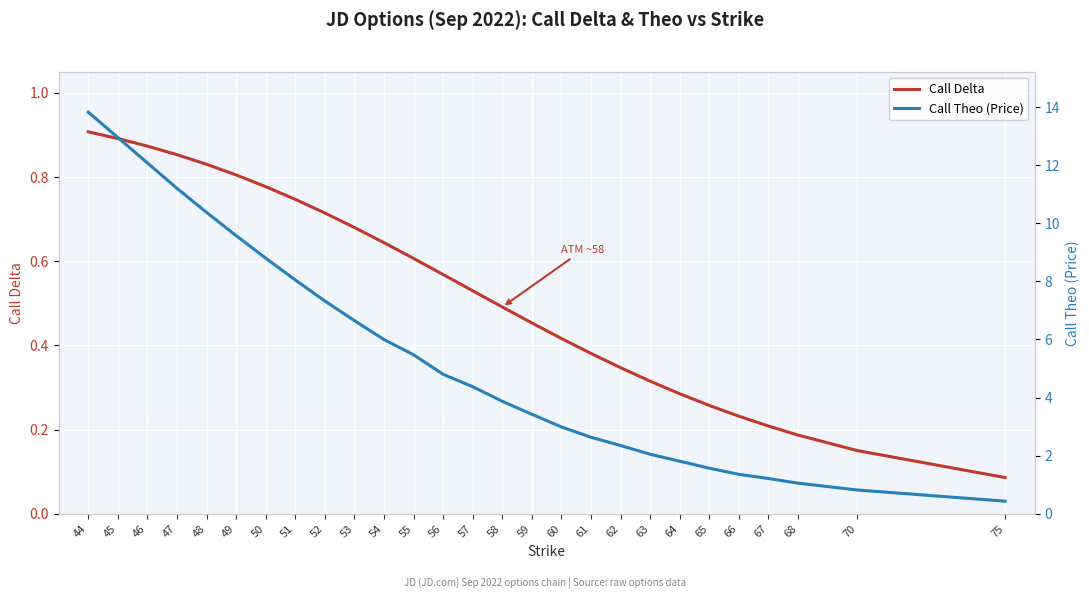

At which label is Call Delta closest to 0?

75